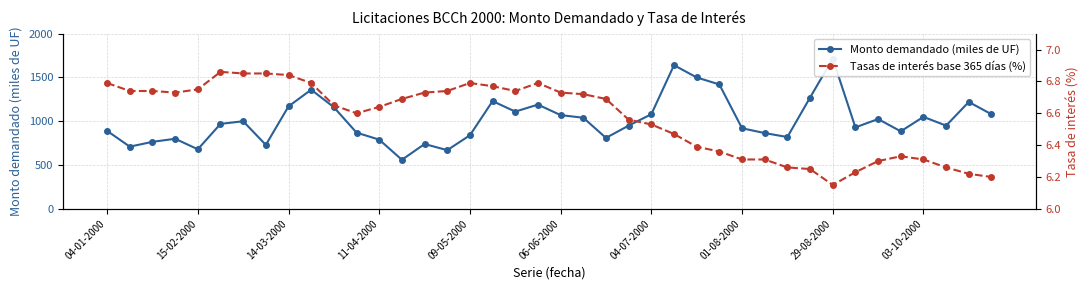

What is the spread (max minus min) of values at 30?

813.7